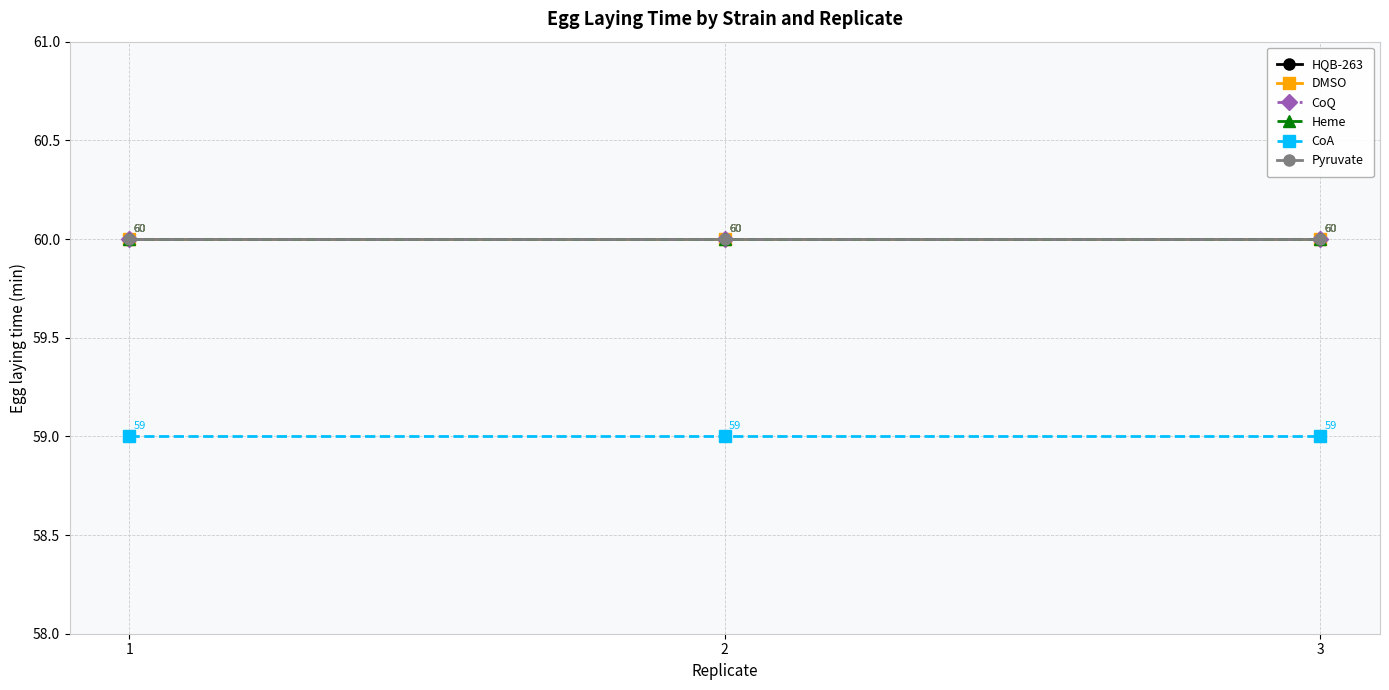

Rank the series at 3 from highest to lowest value.

HQB-263, DMSO, CoQ, Heme, Pyruvate, CoA